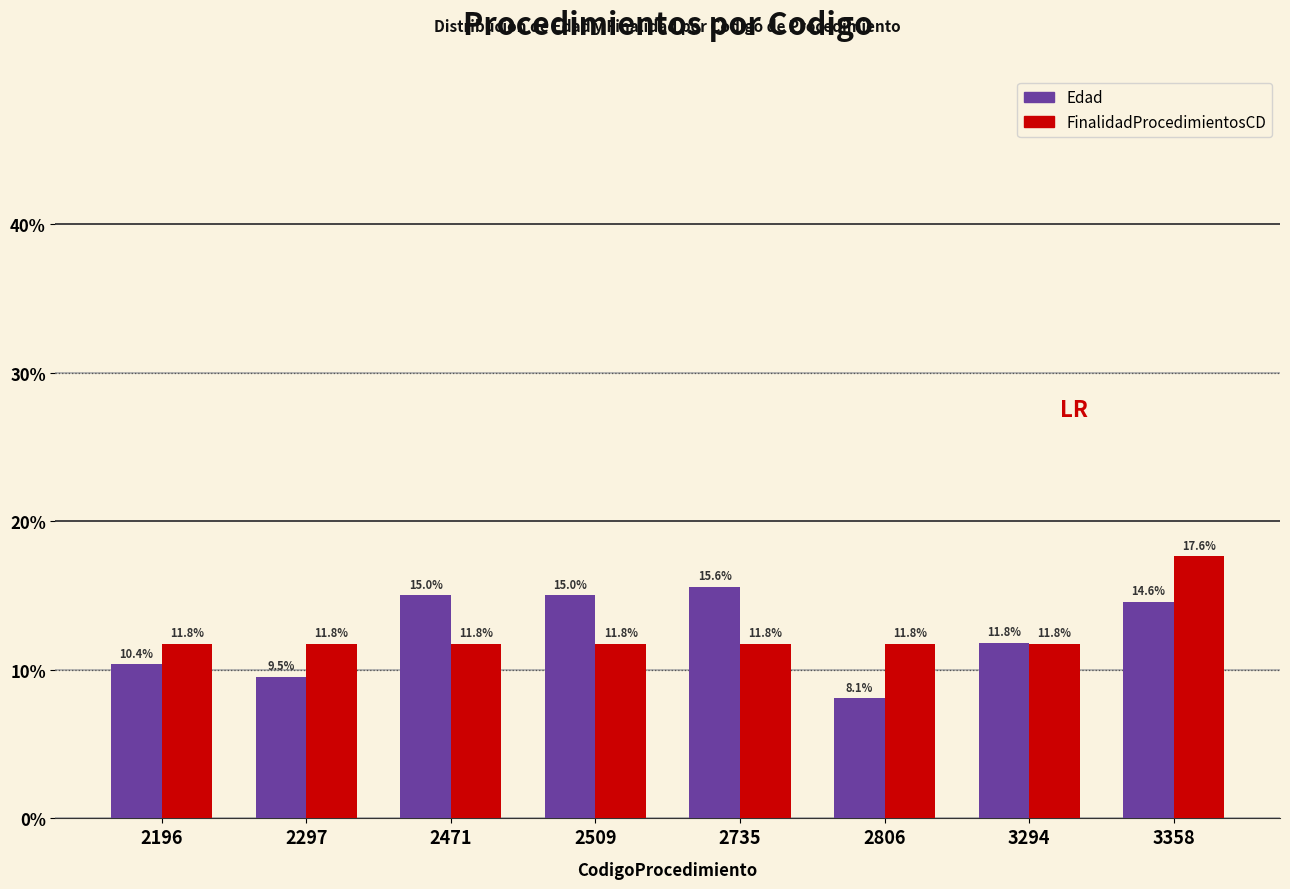

Reading left to right, list all the values displayed in this chart.

Edad: 10.4	9.5	15.0	15.0	15.6	8.1	11.8	14.6
FinalidadProcedimientosCD: 11.8	11.8	11.8	11.8	11.8	11.8	11.8	17.6